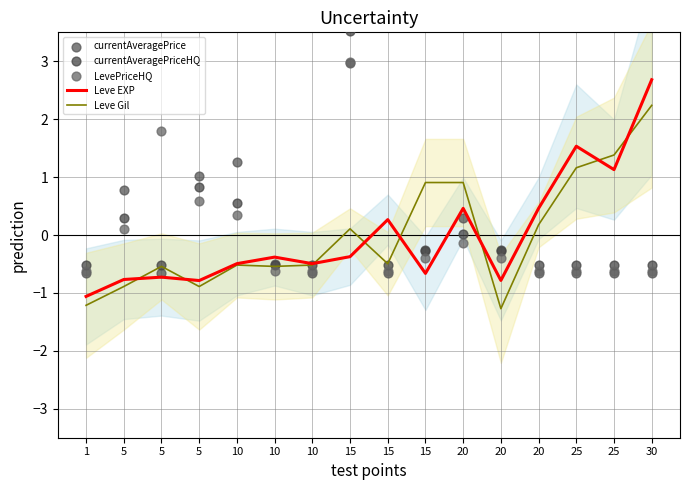

At which category is the sum across all series the highest?

15